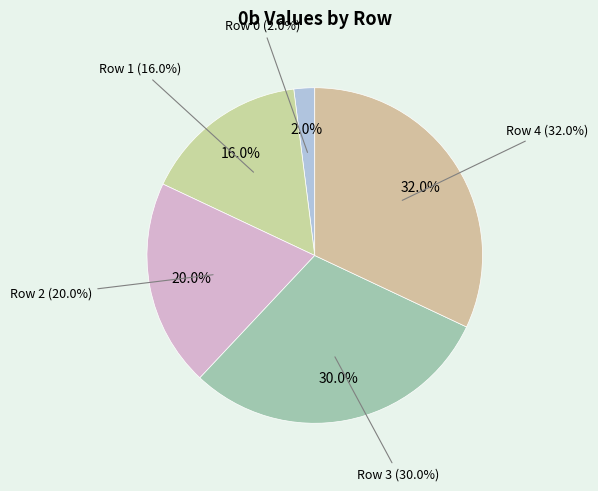

To the nearest percent, what percentage of the pie is Row 3?

30%